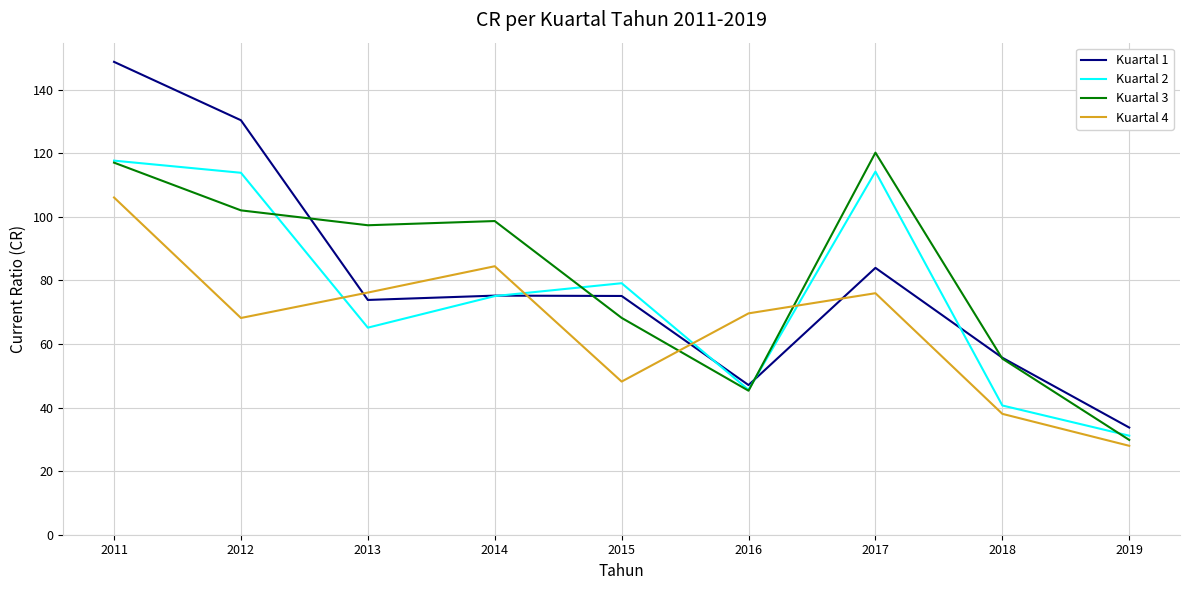

How many intersections are there between Kuartal 1 and Kuartal 4?

4